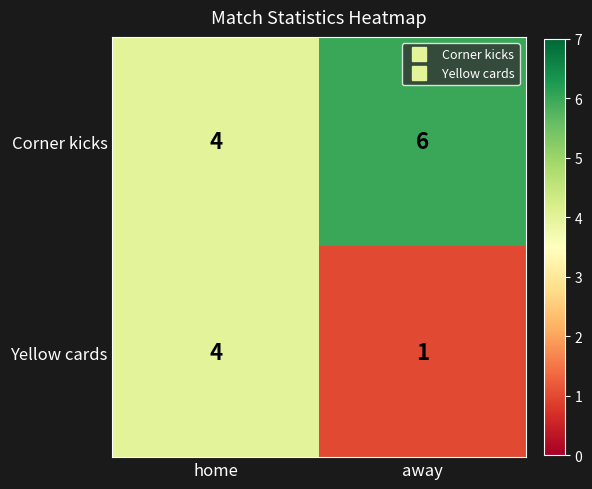

What is the spread (max minus min) of values at away?

5